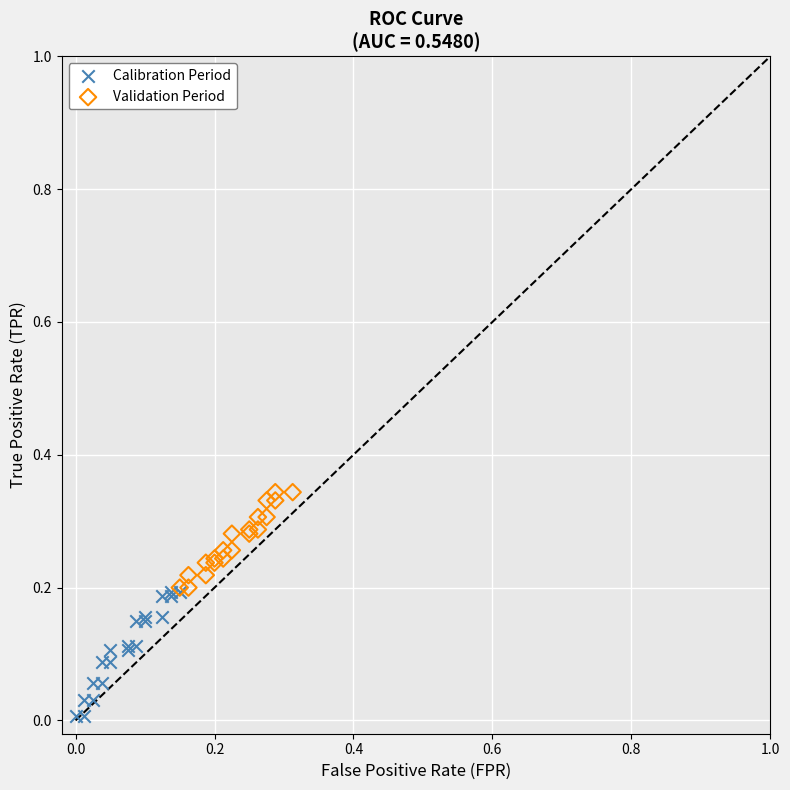

Which series reaches the minimum Y coordinate?

Calibration Period